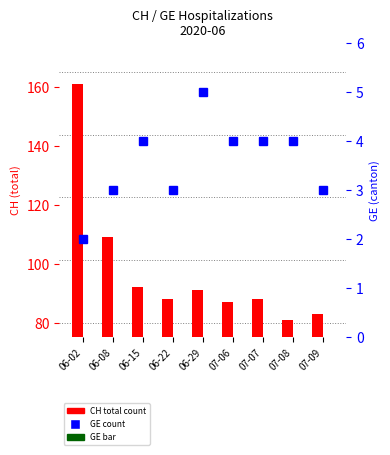

What is the difference between the maximum and minimum values in the GE (canton) series?

3